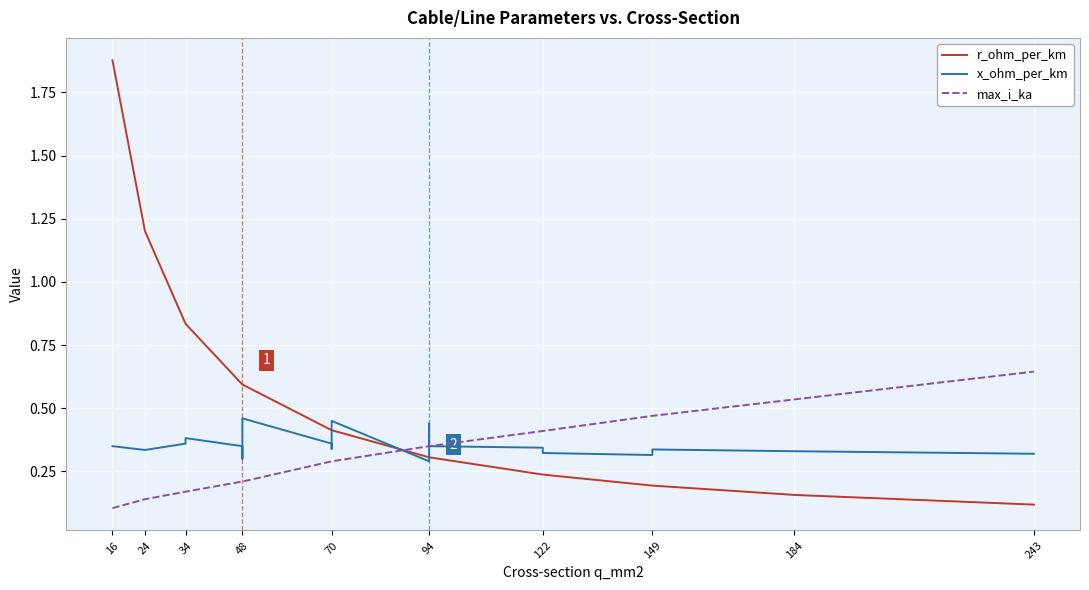

Reading left to right, transcribe all the data shown in this chart.

r_ohm_per_km: 1.9	1.2	0.8	0.8	0.6	0.6	0.6	0.6	0.4	0.4	0.4	0.3	0.3	0.3	0.3	0.2	0.2	0.2	0.2	0.2	0.1
x_ohm_per_km: 0.3	0.3	0.4	0.4	0.3	0.3	0.4	0.5	0.4	0.3	0.5	0.3	0.3	0.4	0.3	0.3	0.3	0.3	0.3	0.3	0.3
max_i_ka: 0.1	0.1	0.2	0.2	0.2	0.2	0.2	0.2	0.3	0.3	0.3	0.3	0.3	0.3	0.3	0.4	0.4	0.5	0.5	0.5	0.6